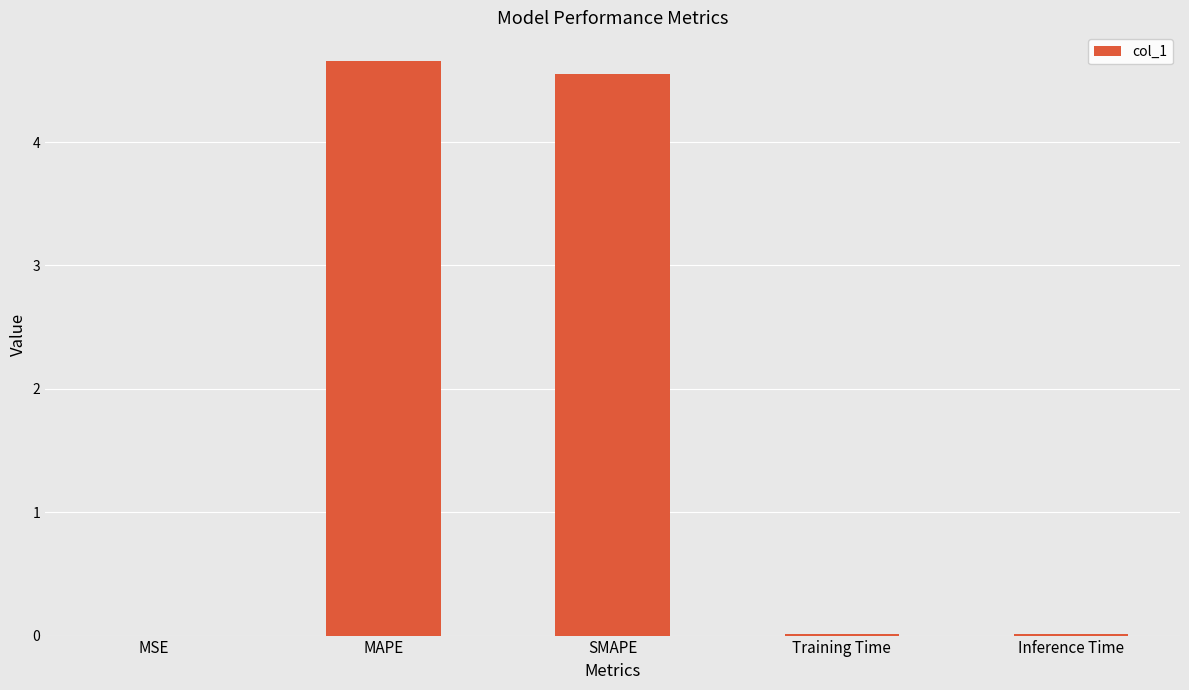

True or false: the data shows 0.0 at MSE.

True